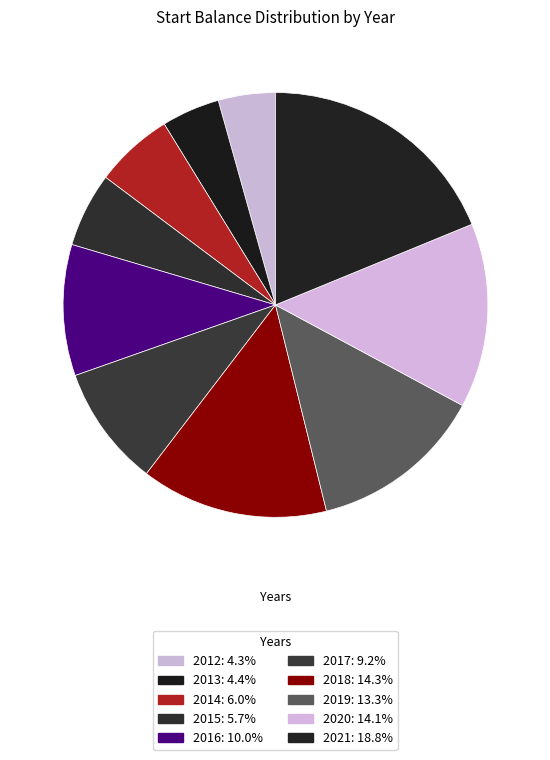

What is the largest slice in the pie chart?

2021